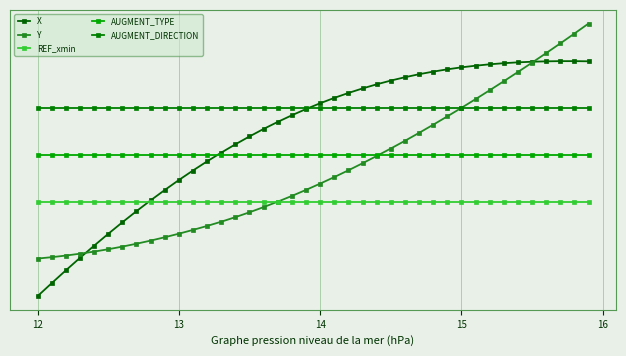

True or false: AUGMENT_DIRECTION has more than 1 interior local peaks.

False